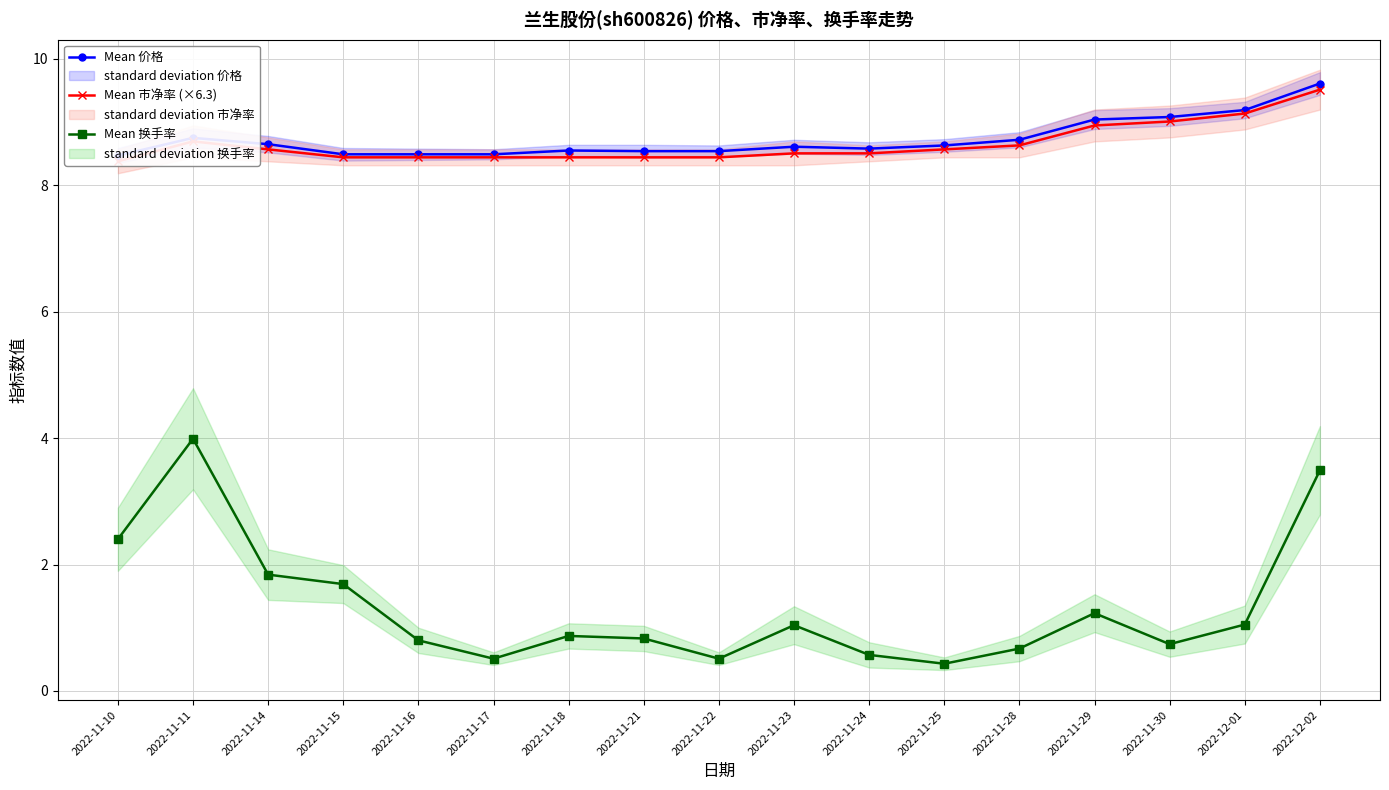

How many interior local valleys does the Mean 价格 series have?

1